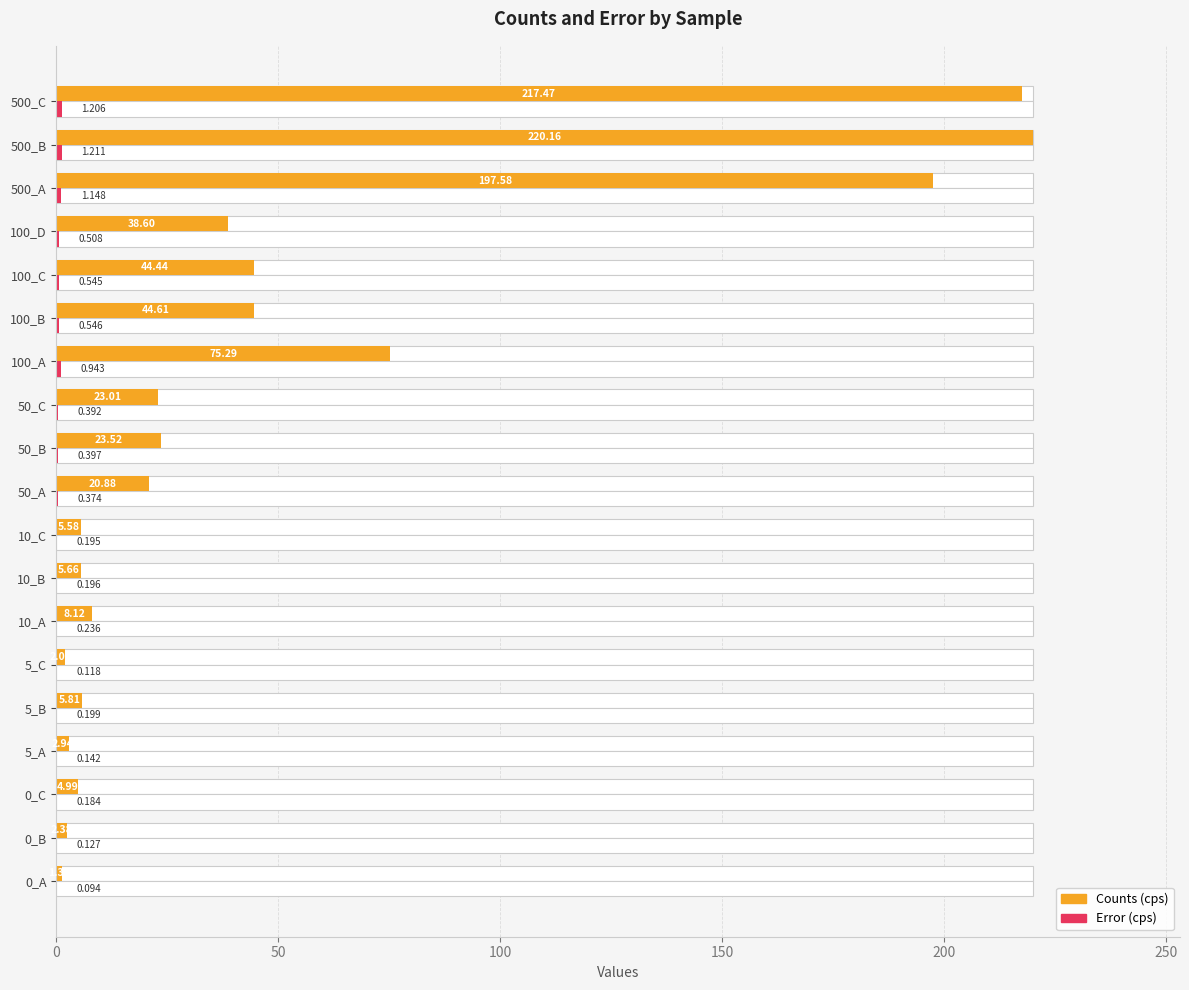

Does the chart contain stacked bars?

No